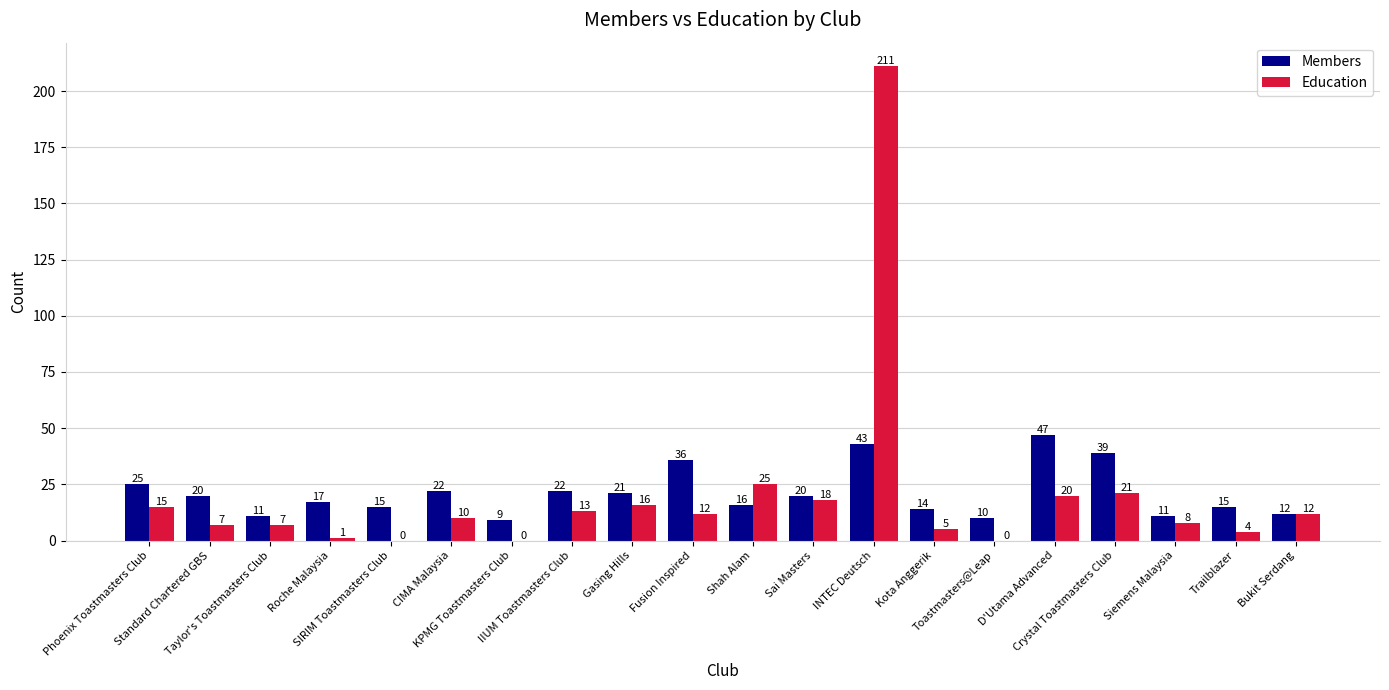

Are the bars horizontal?

No